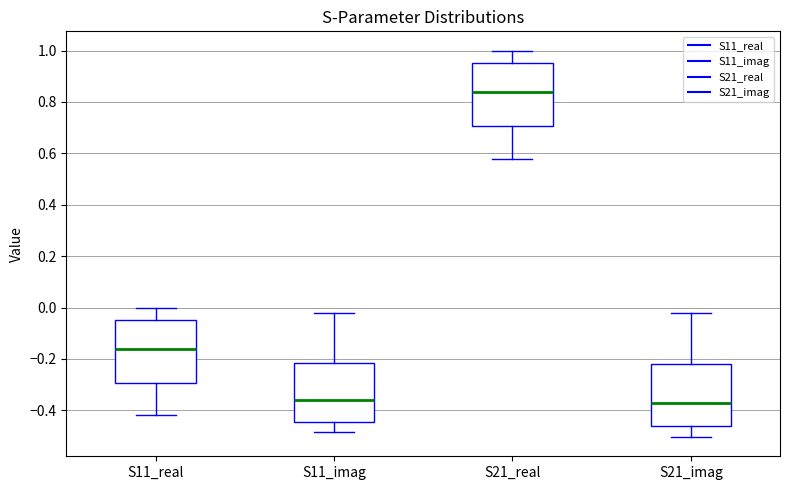

Reading left to right, transcribe this box plot: for each box, give where its median line is, the range the box spans, and where its two whiskers end, as read against the y-axis. The values are not printed on the chart, so give them approximately, as read against the axis.

S11_real: median -0.16, box -0.30 to -0.04, whiskers -0.42 to 0.00
S11_imag: median -0.36, box -0.44 to -0.22, whiskers -0.48 to -0.02
S21_real: median 0.84, box 0.70 to 0.96, whiskers 0.58 to 1.00
S21_imag: median -0.38, box -0.46 to -0.22, whiskers -0.50 to -0.02